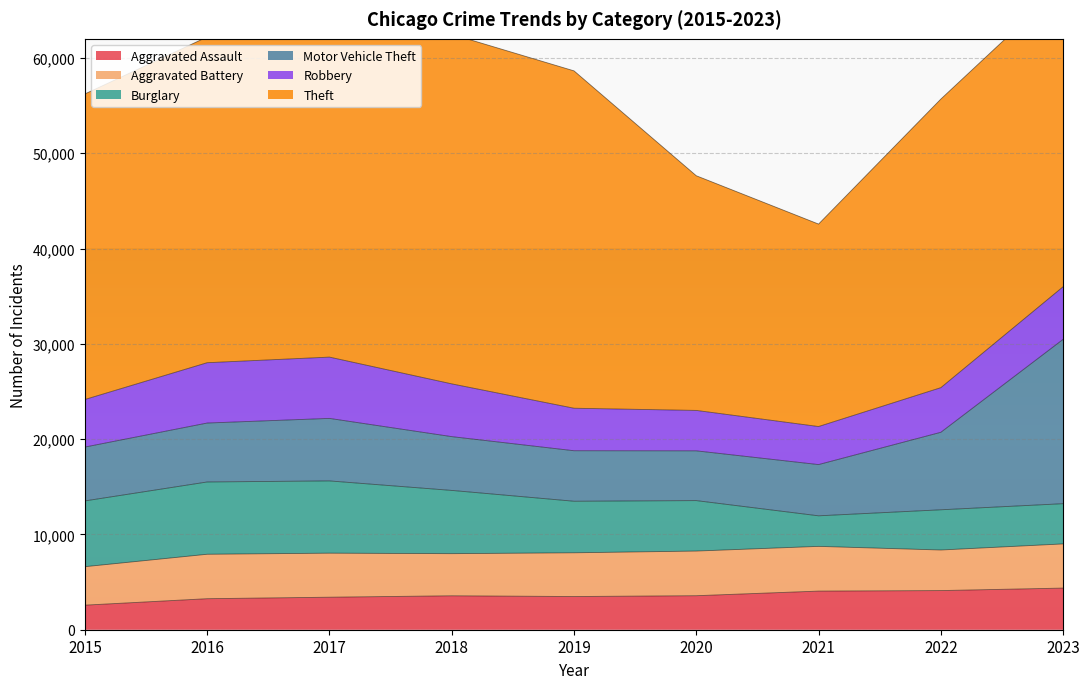

Reading left to right, extract all data points from this chart.

Aggravated Assault: 2578	3255	3412	3560	3483	3569	4053	4107	4369
Aggravated Battery: 4036	4663	4620	4421	4589	4685	4692	4257	4635
Burglary: 6901	7585	7582	6636	5409	5294	3207	4220	4221
Motor Vehicle Theft: 5651	6184	6560	5644	5300	5222	5376	8132	17244
Robbery: 4991	6330	6431	5536	4459	4241	3992	4682	5521
Theft: 32061	34179	36126	36682	35400	24623	21244	30281	31670